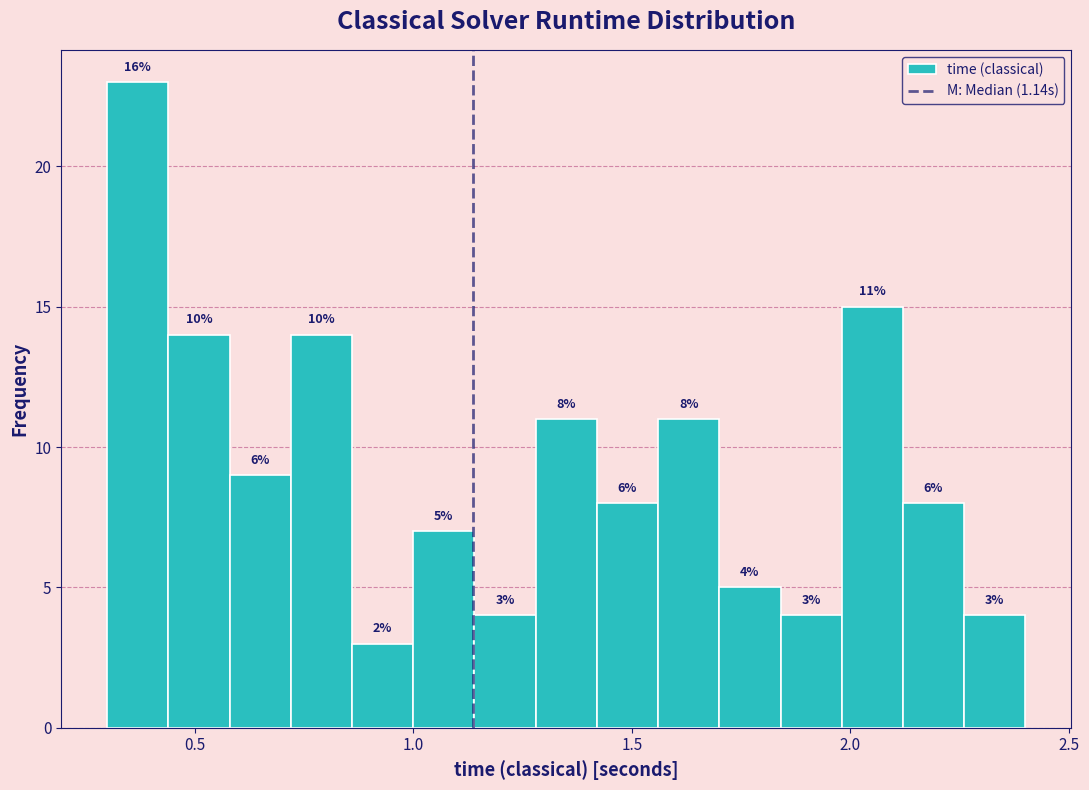

Read against the x-axis, roughly where is the centre of the tallest bar?

0.35